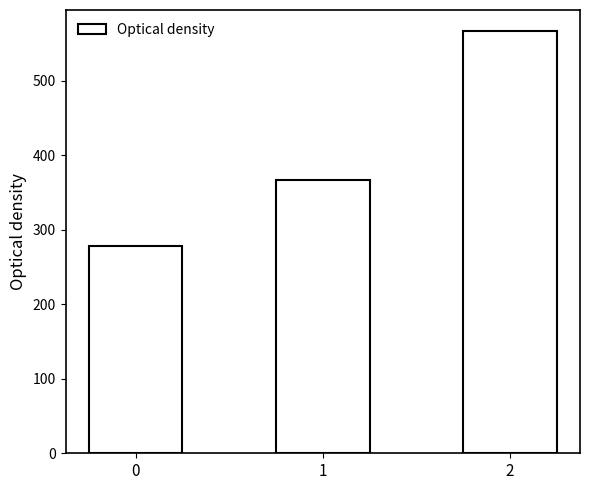

What is the change in value from 0 to 1?

+88.9